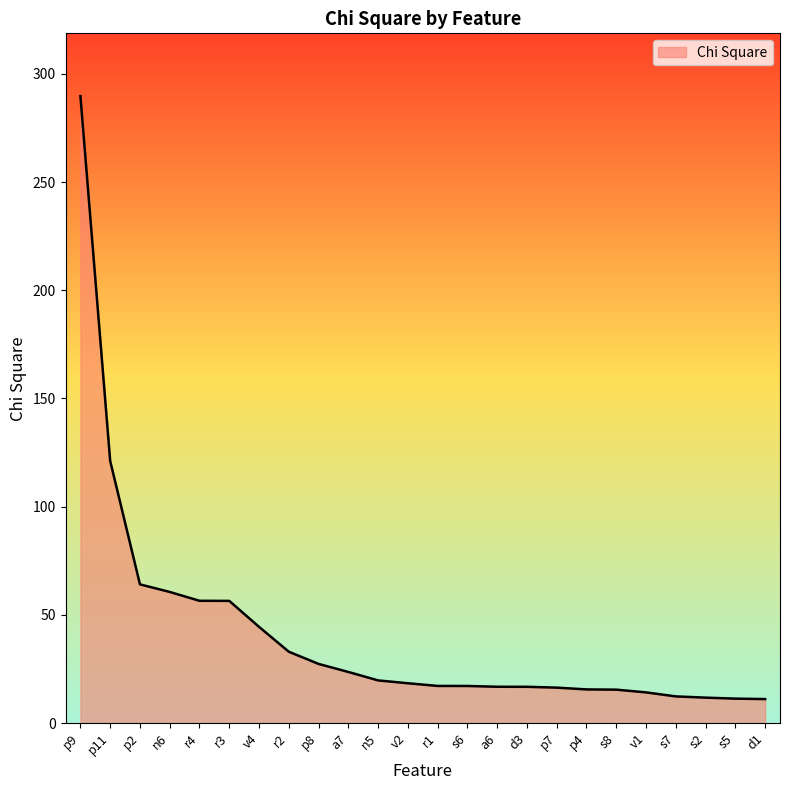

What is the change in value from v4 to r2?

-11.5